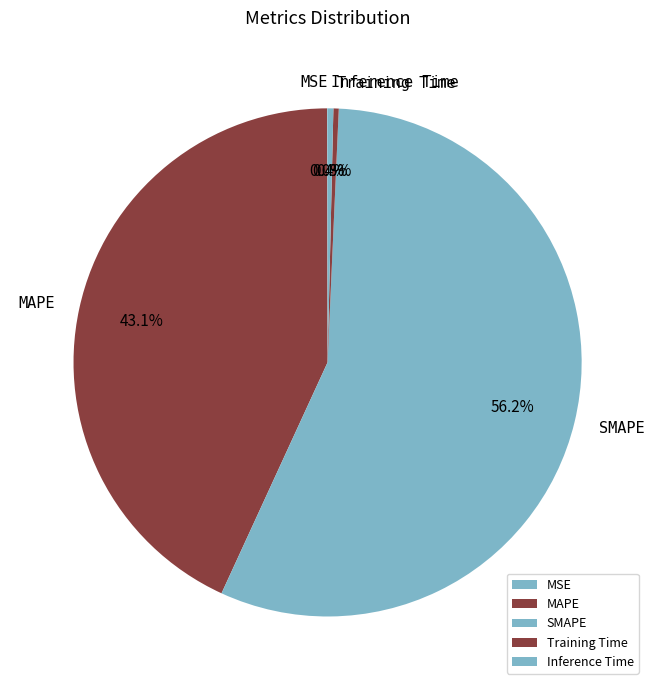

What percentage is the SMAPE slice, to the nearest percent?

56%